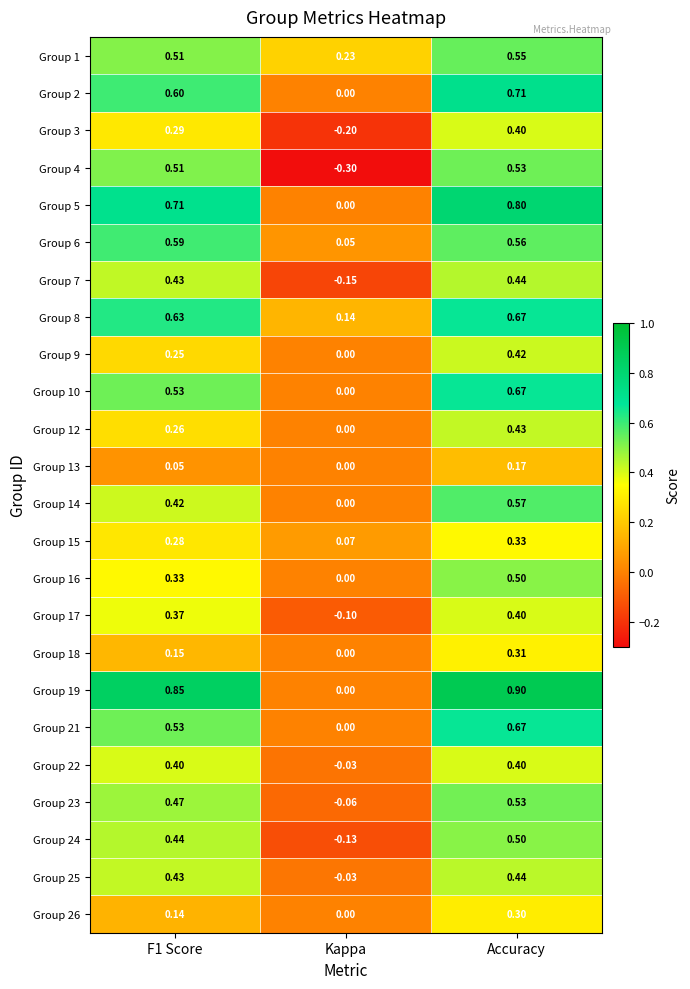

At which label is Group 25 closest to 0?

Kappa